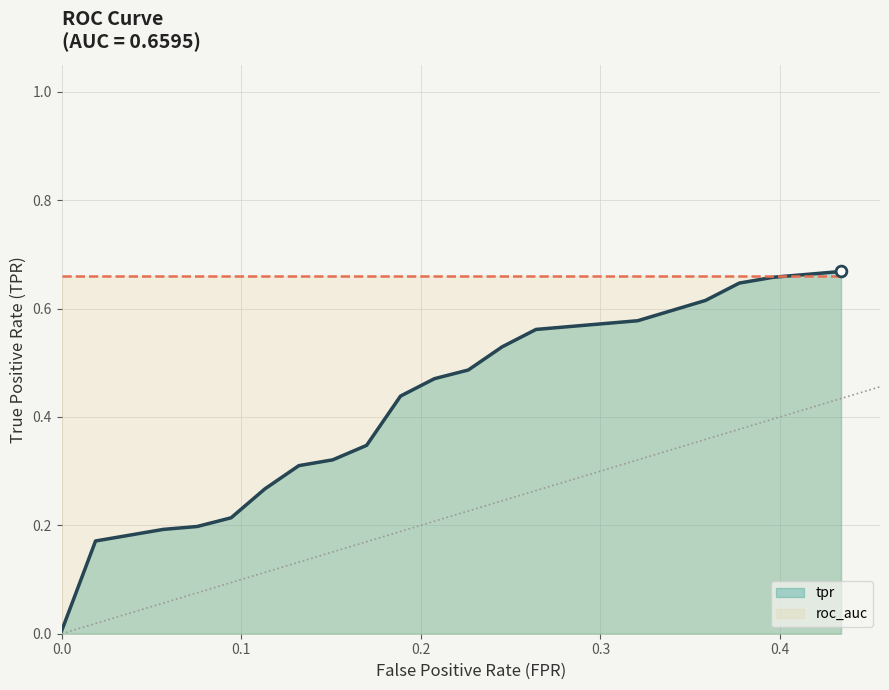

Which series reaches the maximum Y coordinate?

tpr